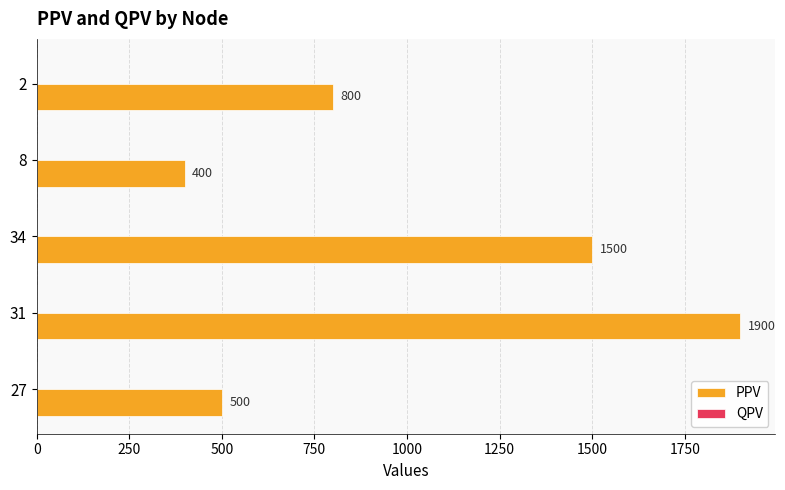

List the labels in order of value, largest first.

31, 34, 2, 27, 8